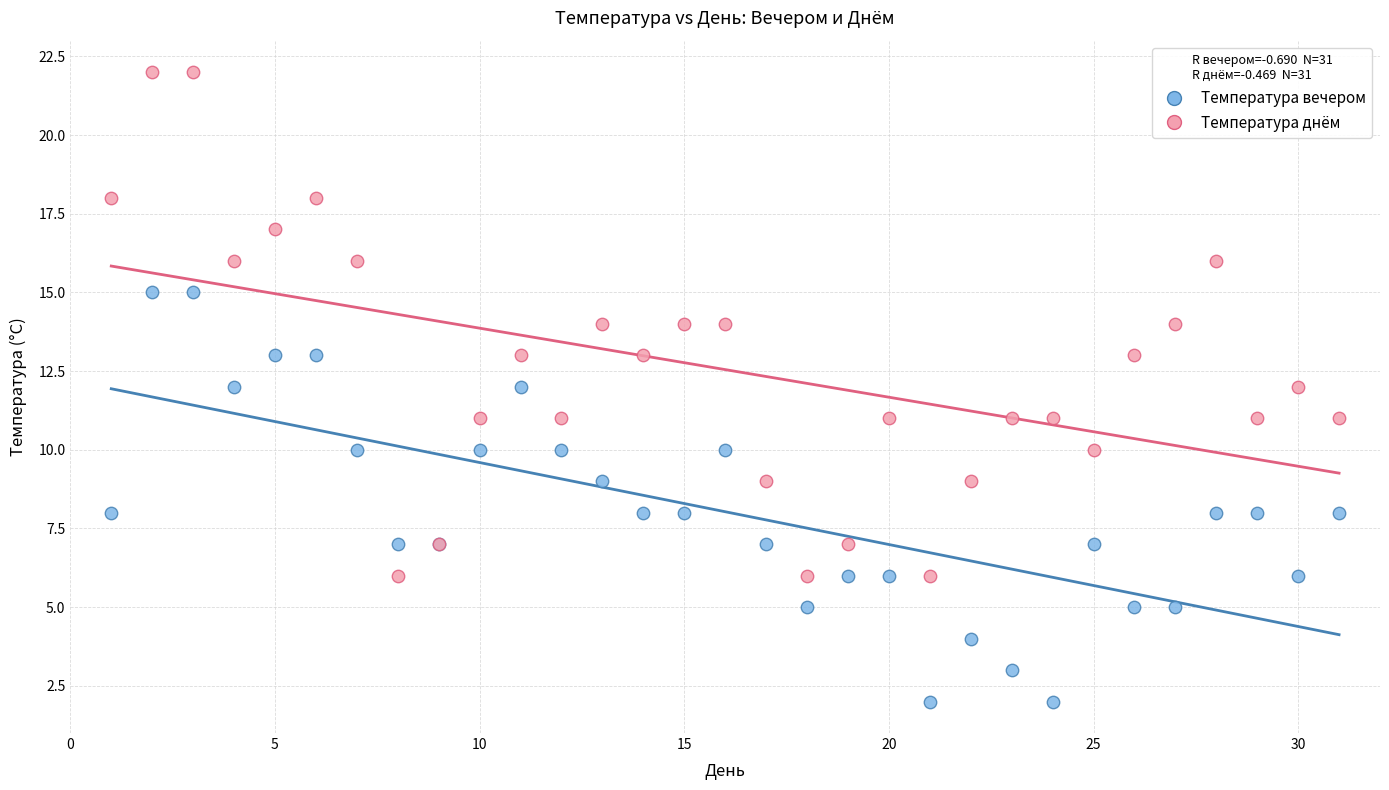

Which series contains the lowest Y value?

Температура вечером